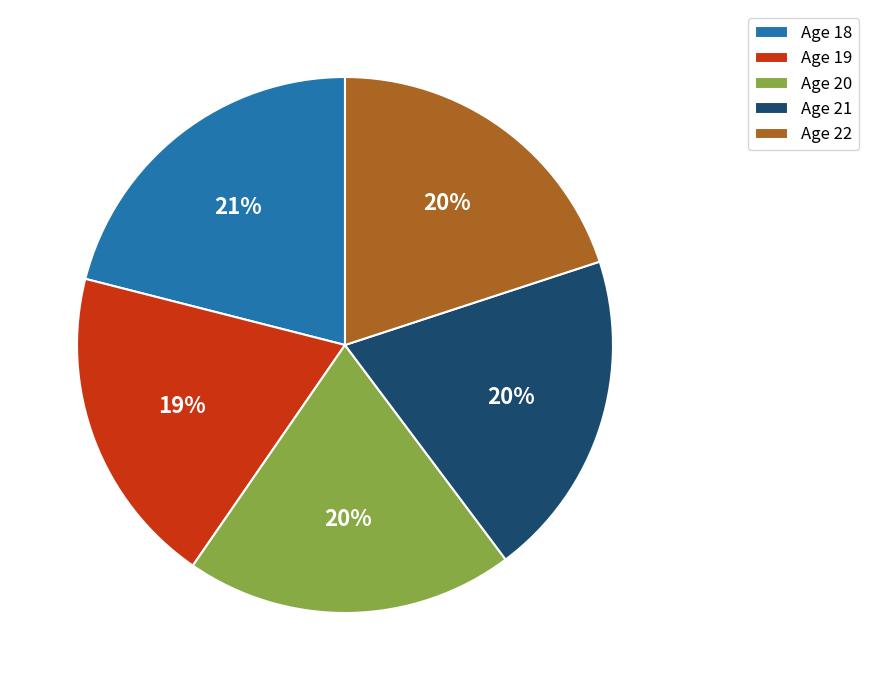

Combined, do Age 18 and Age 22 account for over 50%?

No